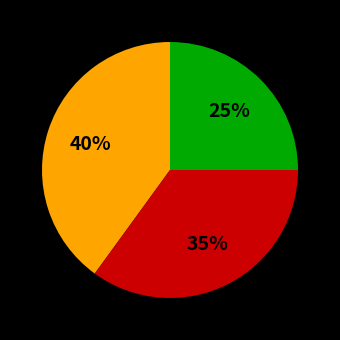

Is there any slice that represents more than half of the pie?

No